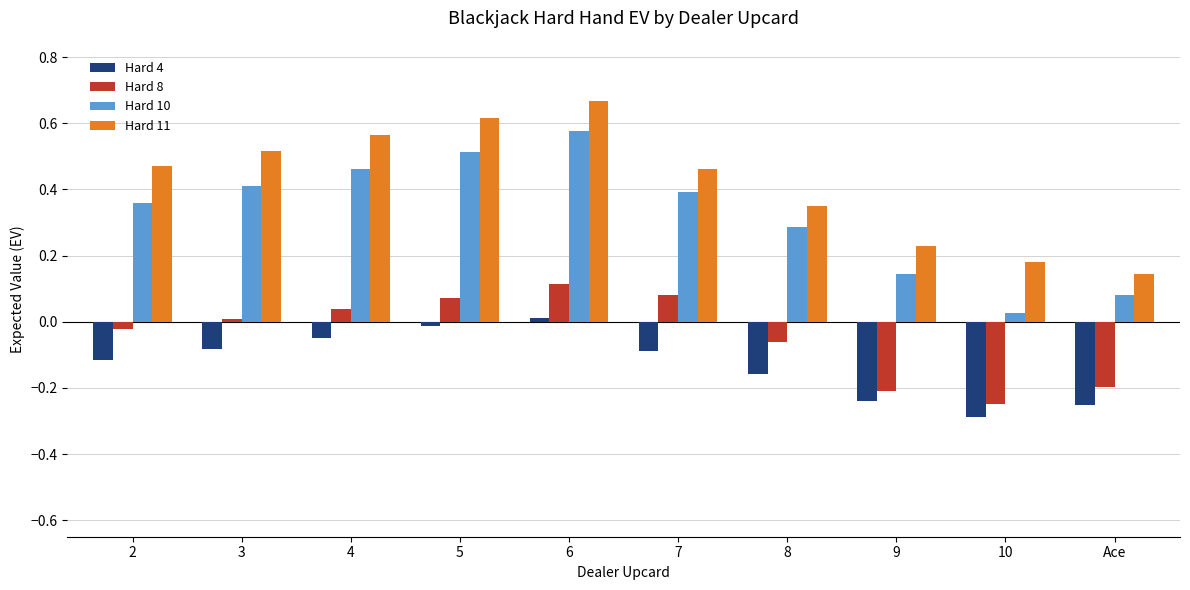

How many values in the Hard 4 series exceed 0?

1